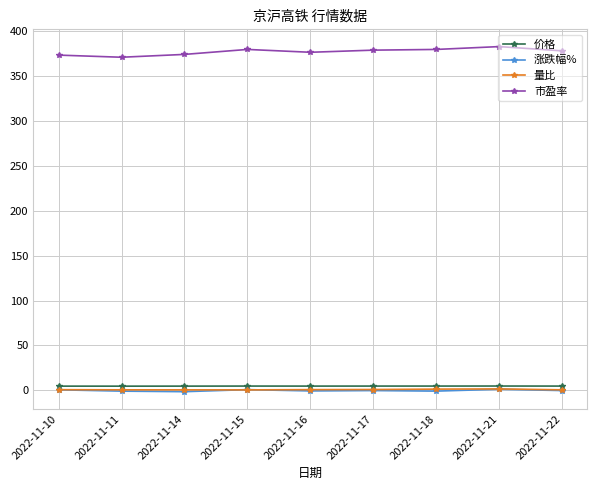

Which series has the largest total across all categories?

市盈率